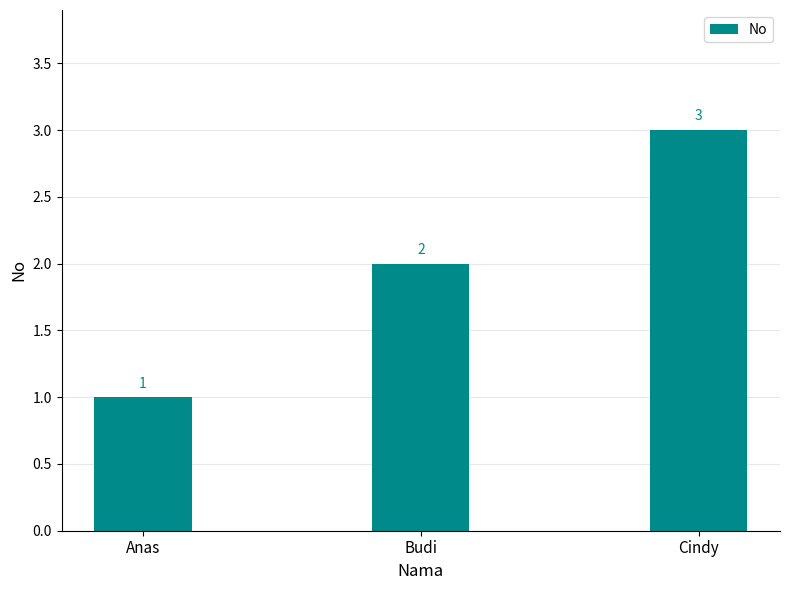

What is the greatest value displayed?

3